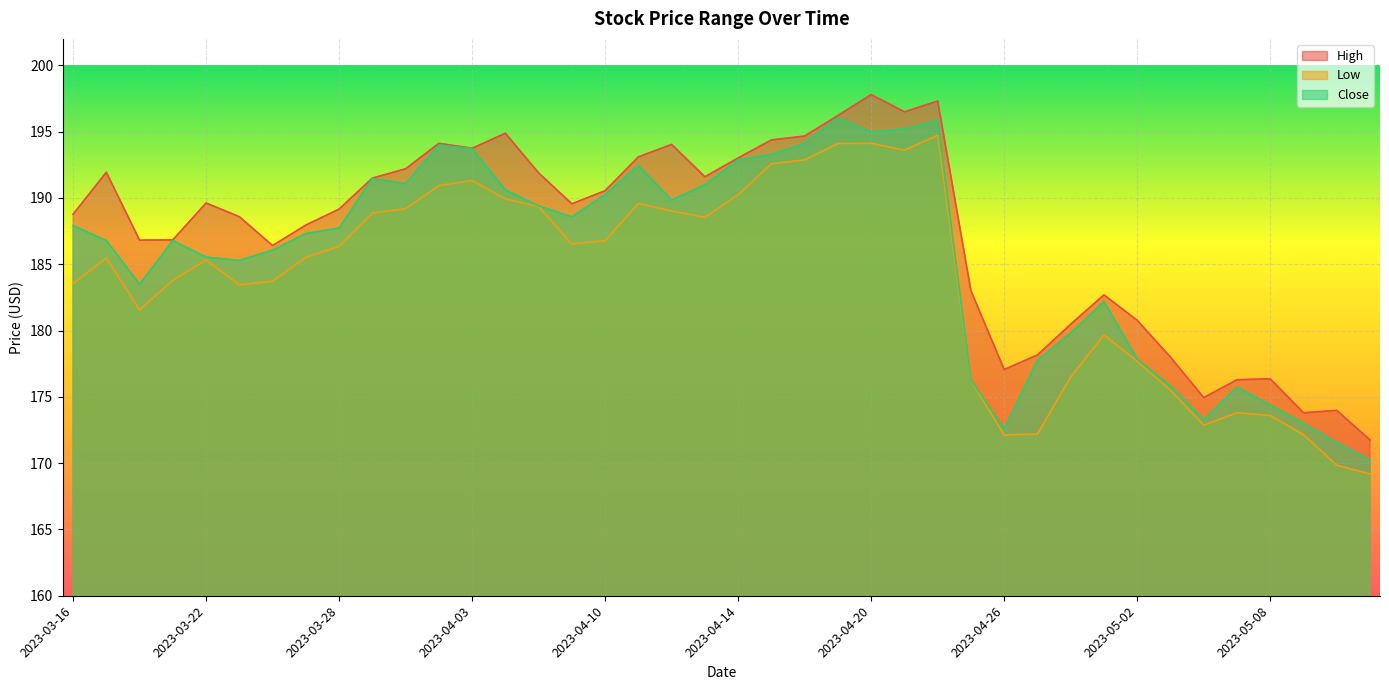

How many lines are shown in the chart?

3